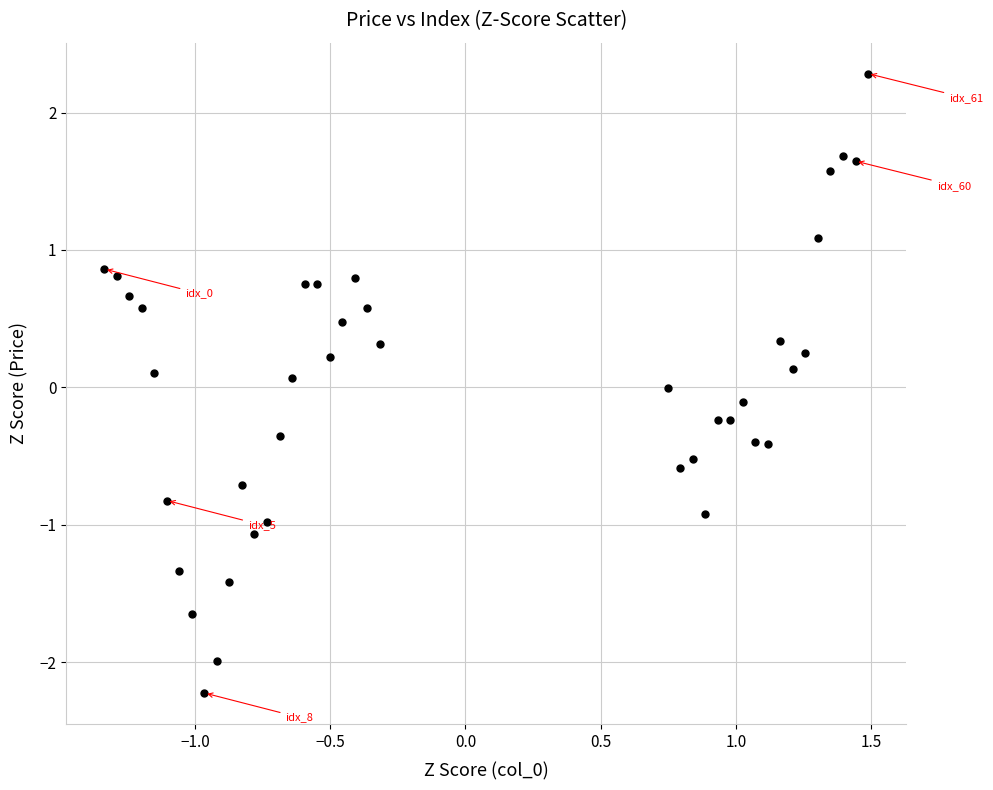

What is the range of Y values (max minus min)?

4.5